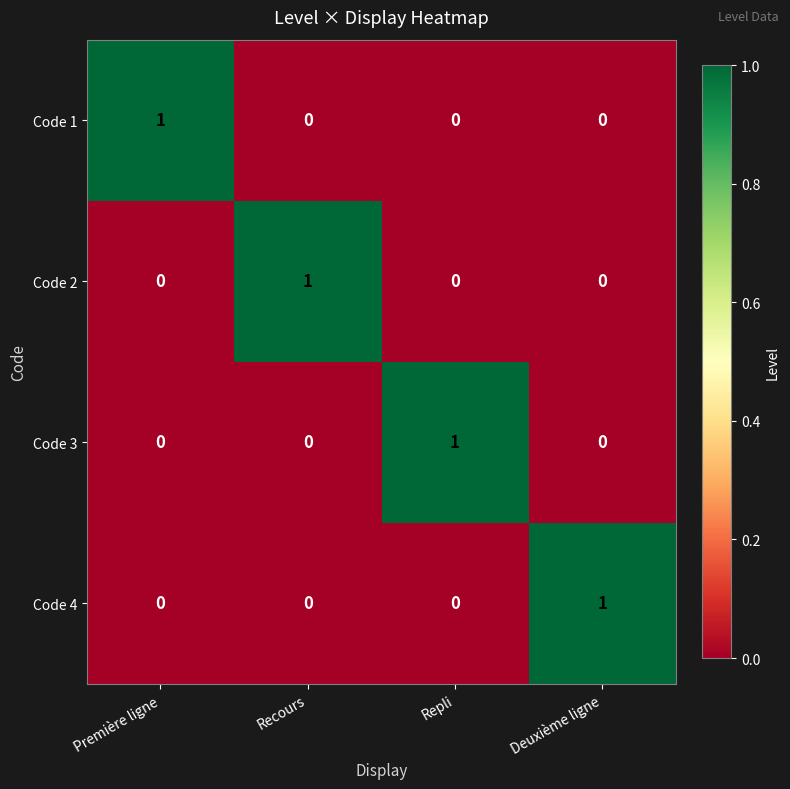

Count the Code 3 values in the range 0 to 1.

4